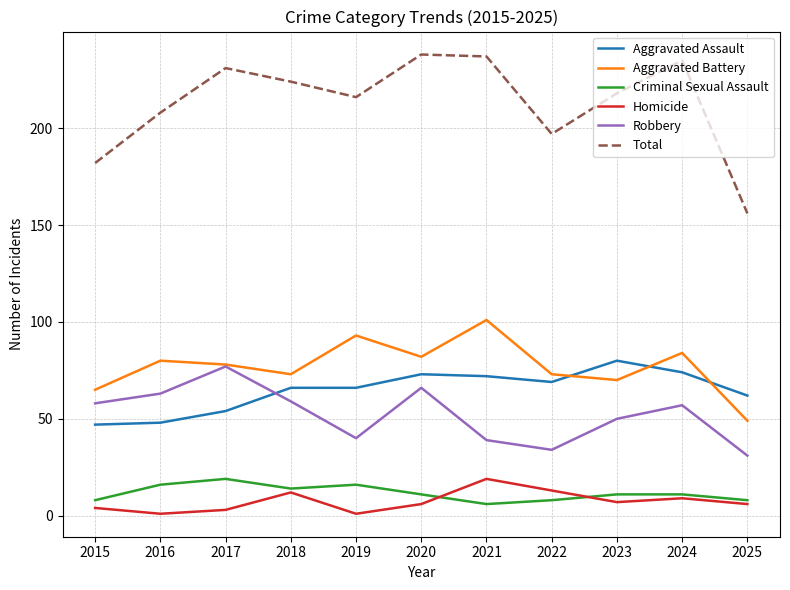

True or false: Homicide has a value of 13 at 2022.

True